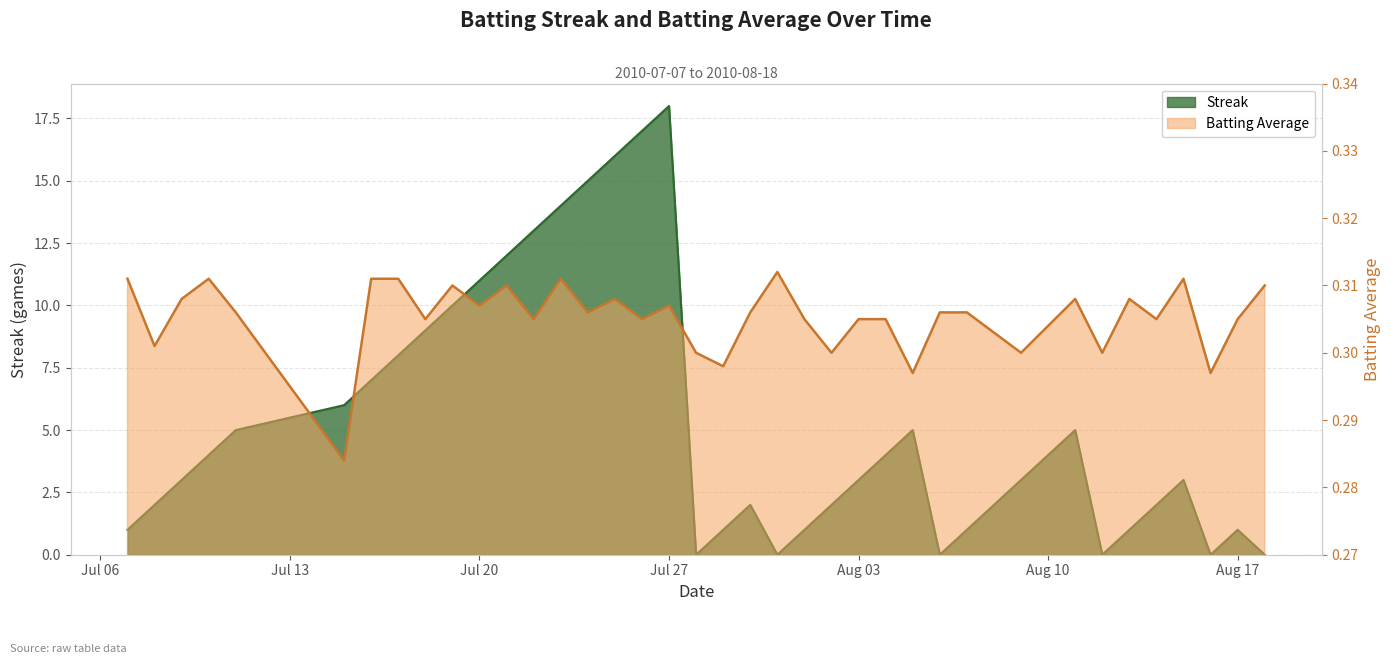

The Streak series shows 0.3 at 2010-08-07. True or false?

False